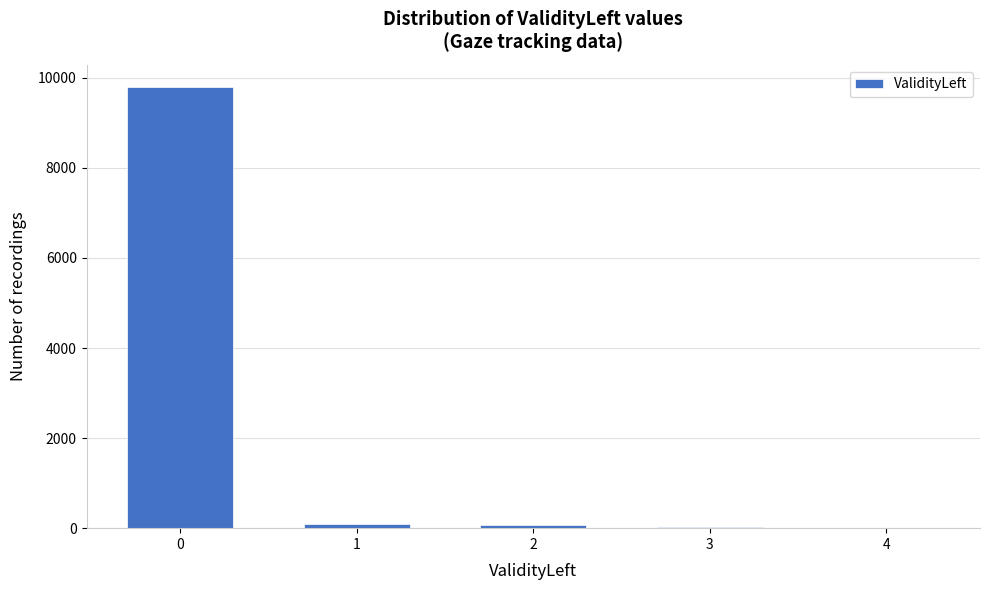

What is the sum of all values?

10000